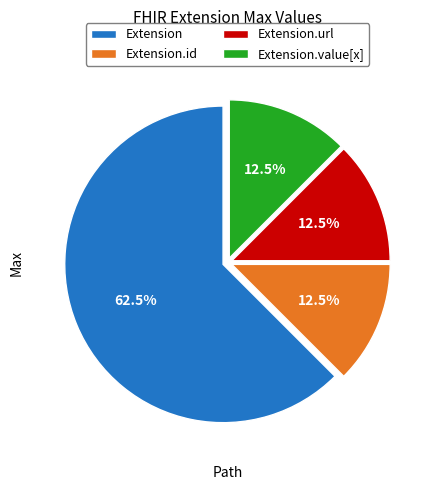

Does any single category account for the majority?

Yes